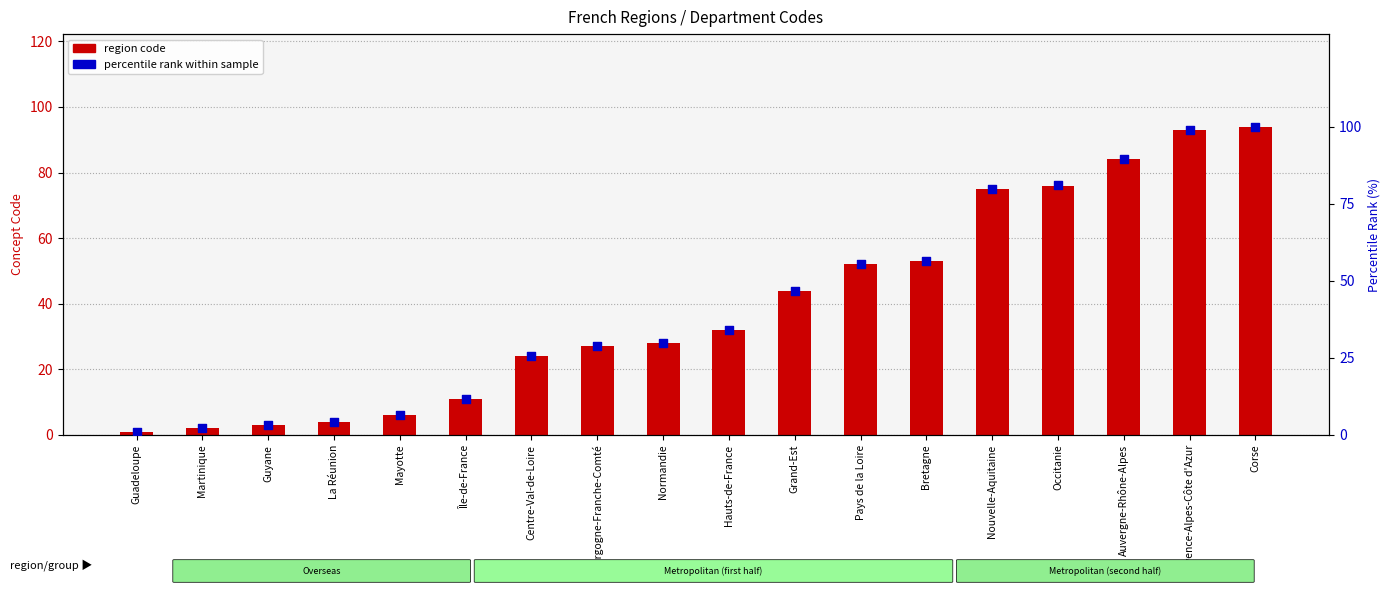

Which series has the largest total across all categories?

percentile rank within sample